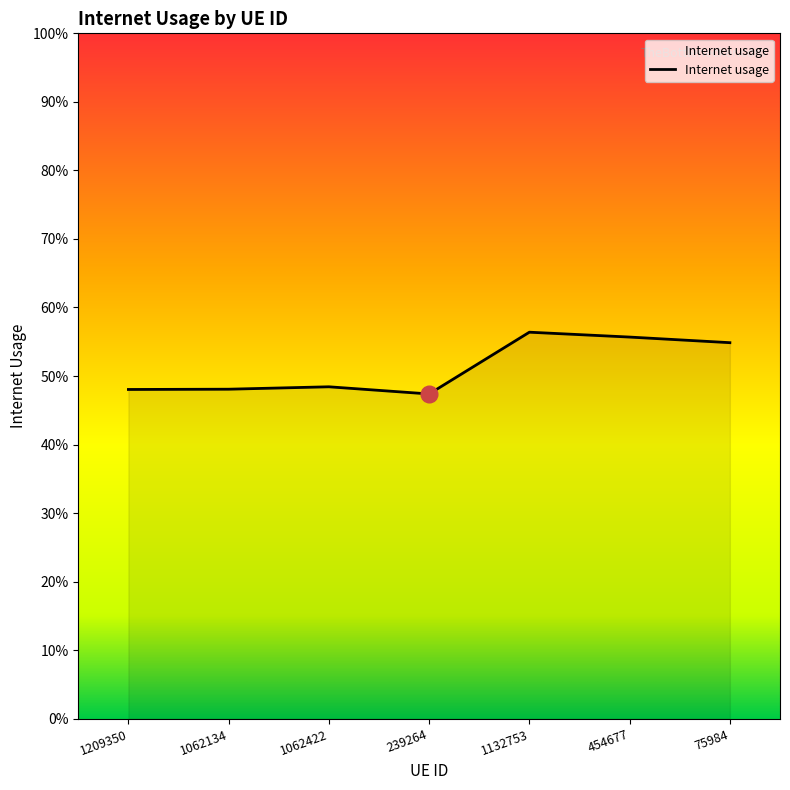

What is the label of the 6th point from the left?

454677